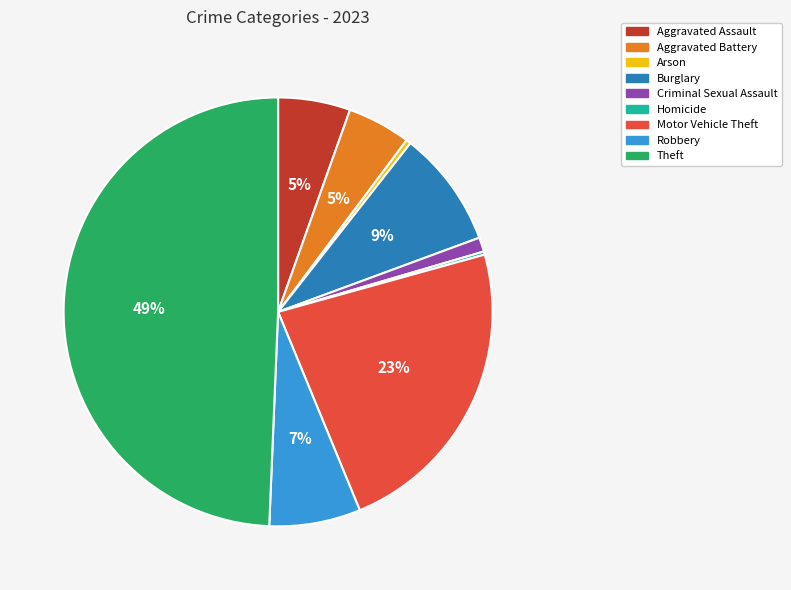

To the nearest percent, what portion does Theft represent?

49%